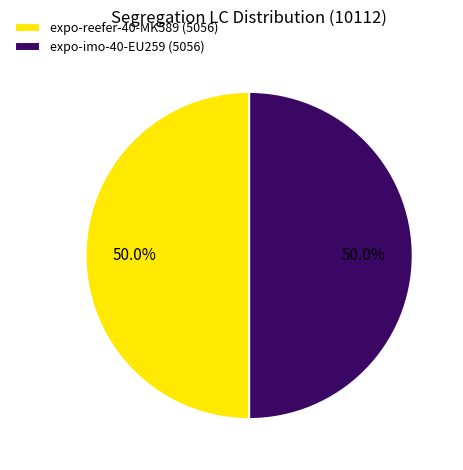

What is the total percentage of expo-imo-40-EU259 (5056) and expo-reefer-40-MK589 (5056)?

100.0%